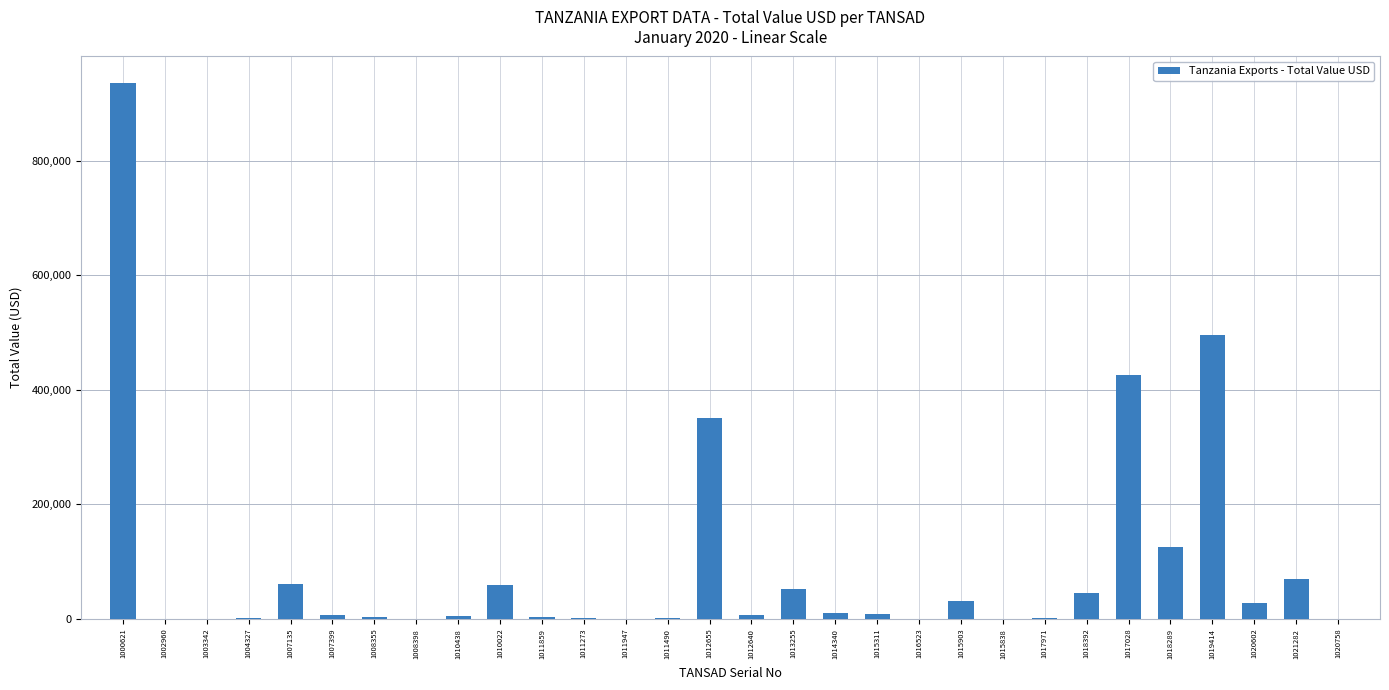

Where is the data nearest to the value 467669?

1019414